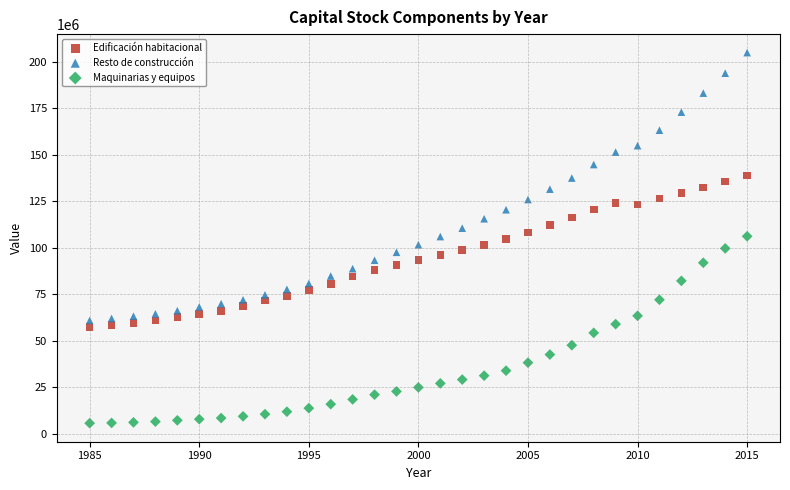

Which series has the largest Y range (max minus min)?

Resto de construcción